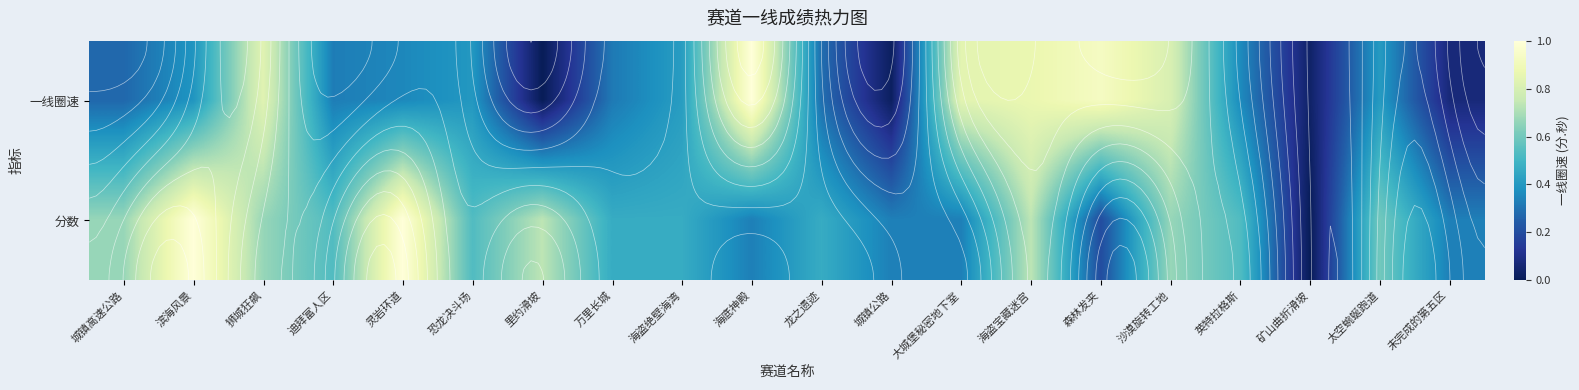

What is the maximum value for 一线圈速?

1.0